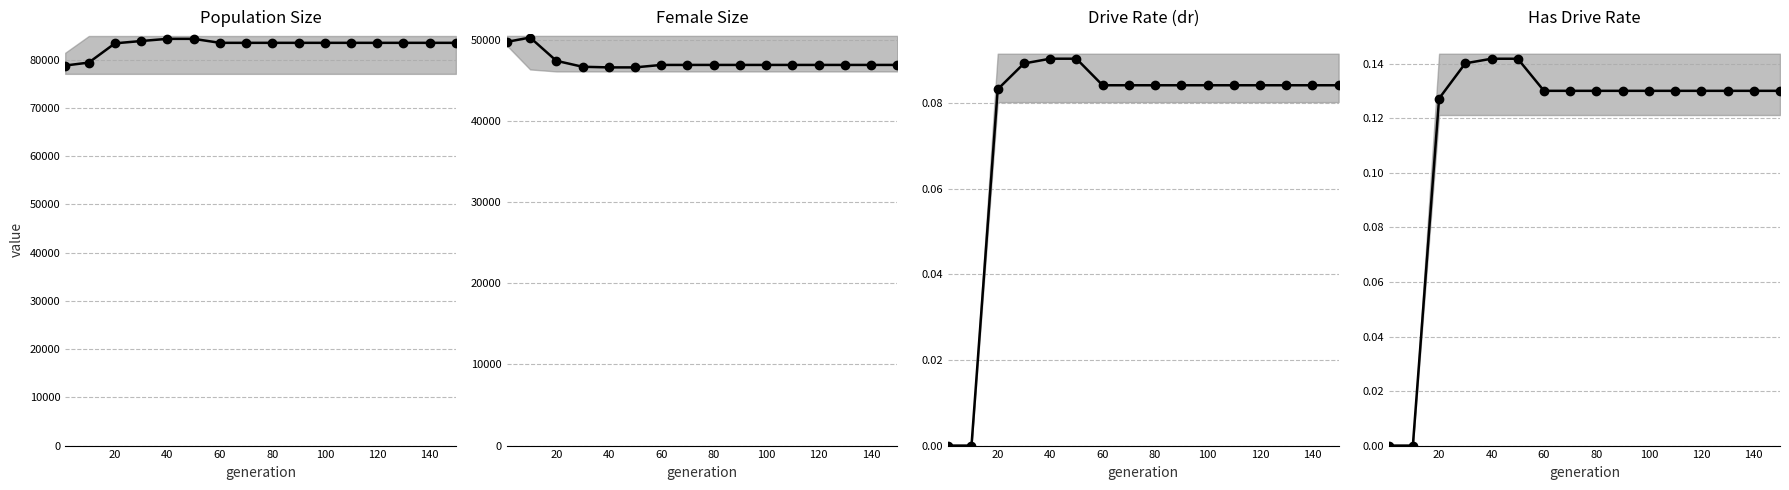

True or false: the data shows 0.0 at 140.

False